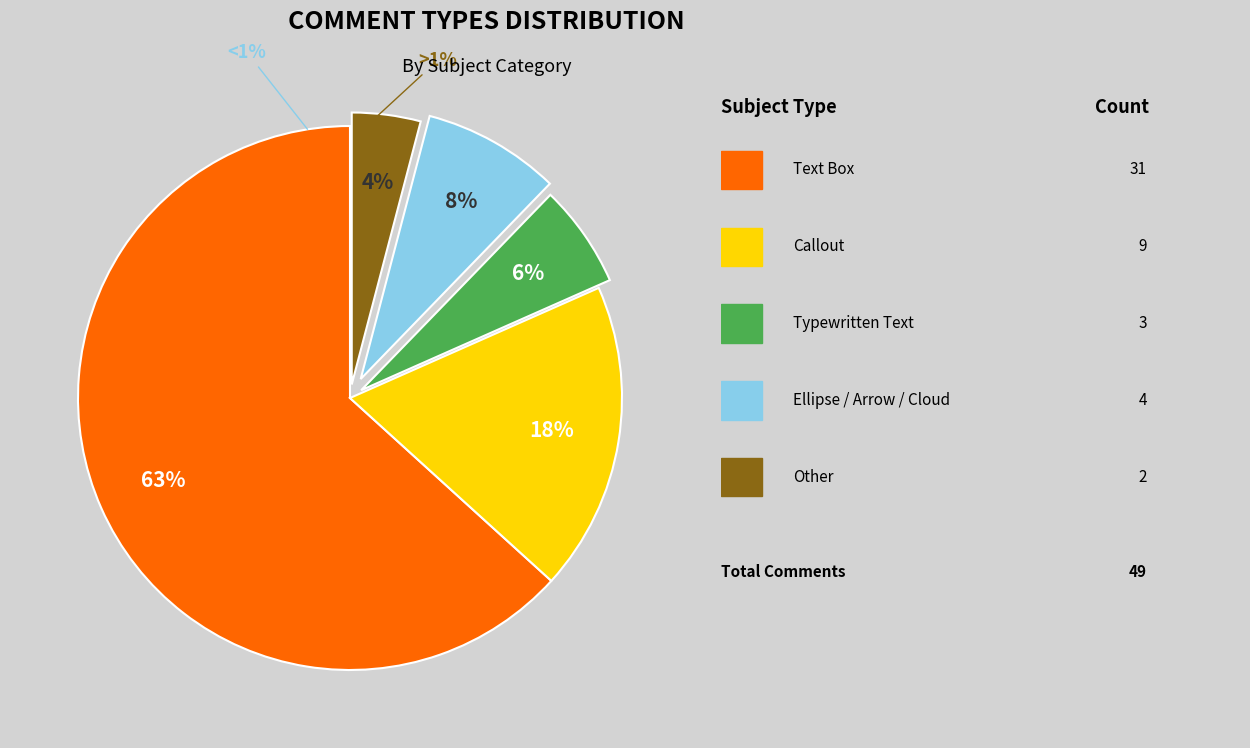

To the nearest percent, what is the combined percentage of Callout and Text Box?

82%